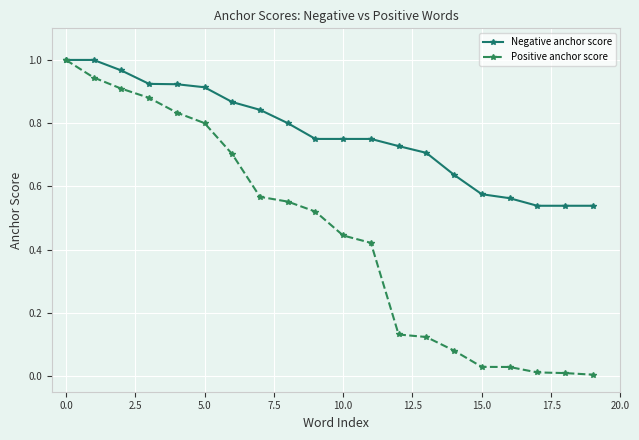

Does the chart have visible grid lines?

Yes